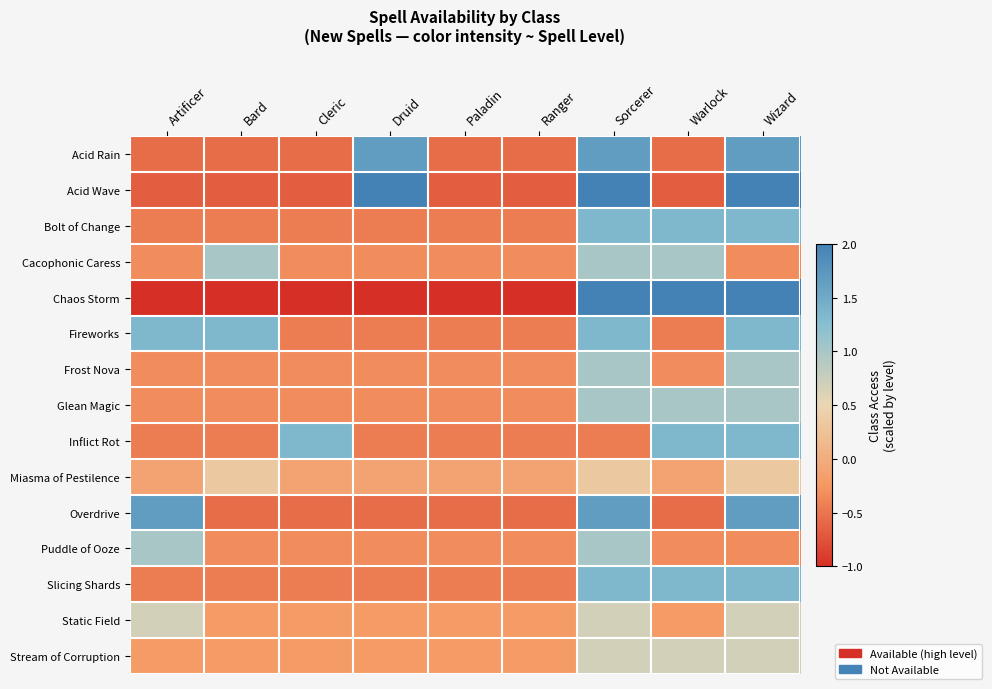

Reading left to right, extract all data points from this chart.

Acid Rain: Artificer=-0.6	Bard=-0.6	Cleric=-0.6	Druid=1.7	Paladin=-0.6	Ranger=-0.6	Sorcerer=1.7	Warlock=-0.6	Wizard=1.7
Acid Wave: Artificer=-0.7	Bard=-0.7	Cleric=-0.7	Druid=2.0	Paladin=-0.7	Ranger=-0.7	Sorcerer=2.0	Warlock=-0.7	Wizard=2.0
Bolt of Change: Artificer=-0.4	Bard=-0.4	Cleric=-0.4	Druid=-0.4	Paladin=-0.4	Ranger=-0.4	Sorcerer=1.3	Warlock=1.3	Wizard=1.3
Cacophonic Caress: Artificer=-0.3	Bard=1.0	Cleric=-0.3	Druid=-0.3	Paladin=-0.3	Ranger=-0.3	Sorcerer=1.0	Warlock=1.0	Wizard=-0.3
Chaos Storm: Artificer=-1.0	Bard=-1.0	Cleric=-1.0	Druid=-1.0	Paladin=-1.0	Ranger=-1.0	Sorcerer=3.0	Warlock=3.0	Wizard=3.0
Fireworks: Artificer=1.3	Bard=1.3	Cleric=-0.4	Druid=-0.4	Paladin=-0.4	Ranger=-0.4	Sorcerer=1.3	Warlock=-0.4	Wizard=1.3
Frost Nova: Artificer=-0.3	Bard=-0.3	Cleric=-0.3	Druid=-0.3	Paladin=-0.3	Ranger=-0.3	Sorcerer=1.0	Warlock=-0.3	Wizard=1.0
Glean Magic: Artificer=-0.3	Bard=-0.3	Cleric=-0.3	Druid=-0.3	Paladin=-0.3	Ranger=-0.3	Sorcerer=1.0	Warlock=1.0	Wizard=1.0
Inflict Rot: Artificer=-0.4	Bard=-0.4	Cleric=1.3	Druid=-0.4	Paladin=-0.4	Ranger=-0.4	Sorcerer=-0.4	Warlock=1.3	Wizard=1.3
Miasma of Pestilence: Artificer=-0.1	Bard=0.3	Cleric=-0.1	Druid=-0.1	Paladin=-0.1	Ranger=-0.1	Sorcerer=0.3	Warlock=-0.1	Wizard=0.3
Overdrive: Artificer=1.7	Bard=-0.6	Cleric=-0.6	Druid=-0.6	Paladin=-0.6	Ranger=-0.6	Sorcerer=1.7	Warlock=-0.6	Wizard=1.7
Puddle of Ooze: Artificer=1.0	Bard=-0.3	Cleric=-0.3	Druid=-0.3	Paladin=-0.3	Ranger=-0.3	Sorcerer=1.0	Warlock=-0.3	Wizard=-0.3
Slicing Shards: Artificer=-0.4	Bard=-0.4	Cleric=-0.4	Druid=-0.4	Paladin=-0.4	Ranger=-0.4	Sorcerer=1.3	Warlock=1.3	Wizard=1.3
Static Field: Artificer=0.7	Bard=-0.2	Cleric=-0.2	Druid=-0.2	Paladin=-0.2	Ranger=-0.2	Sorcerer=0.7	Warlock=-0.2	Wizard=0.7
Stream of Corruption: Artificer=-0.2	Bard=-0.2	Cleric=-0.2	Druid=-0.2	Paladin=-0.2	Ranger=-0.2	Sorcerer=0.7	Warlock=0.7	Wizard=0.7